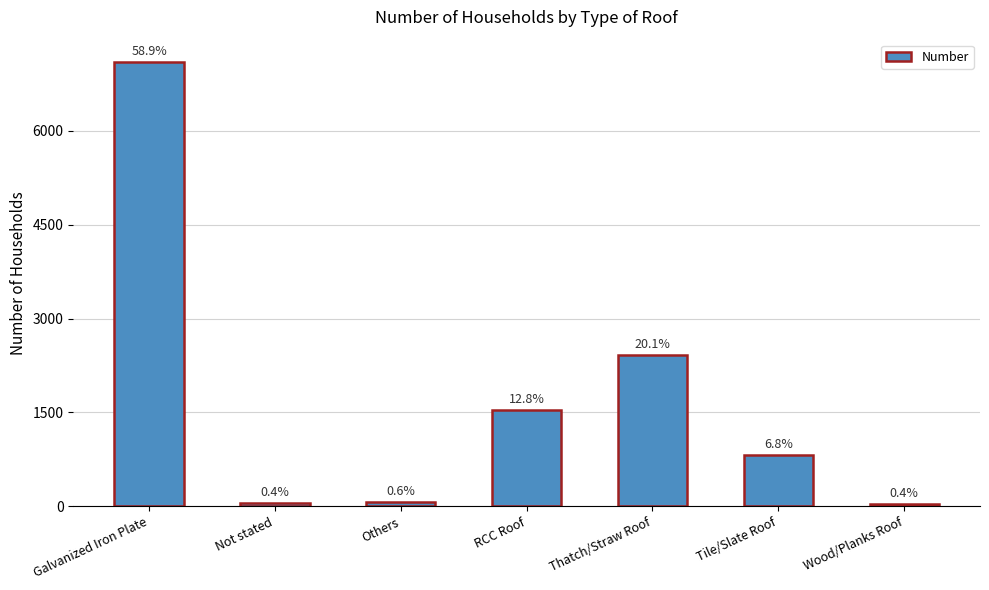

How many bars are there in total?

7